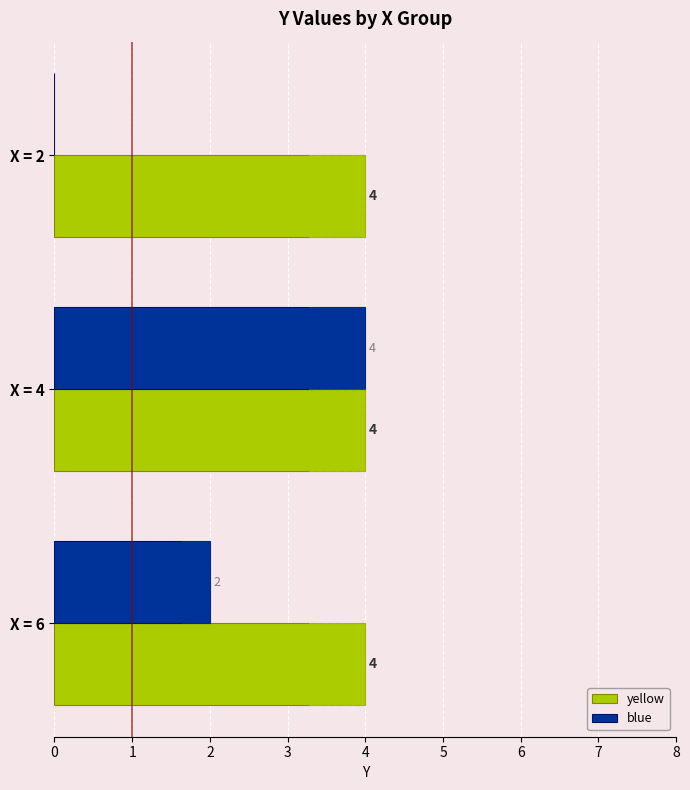

True or false: blue has a value of 2.9 at X = 6.

False